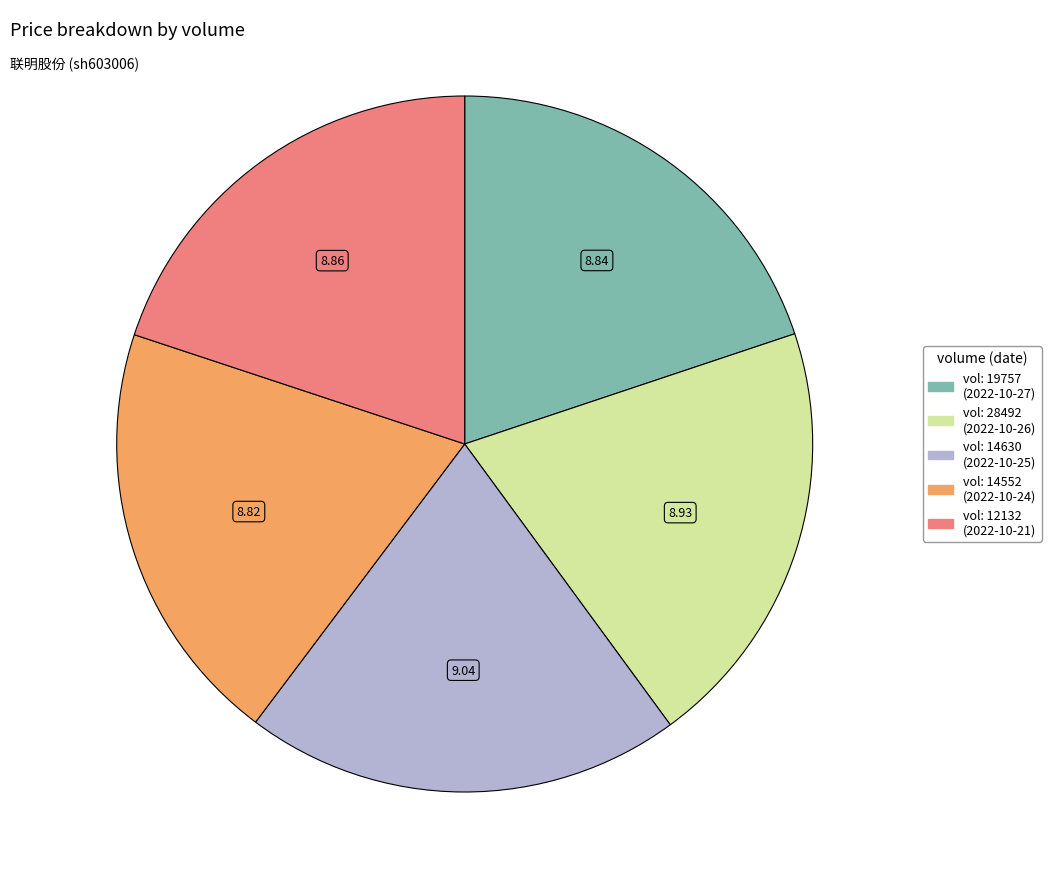

Does any single category account for the majority?

No